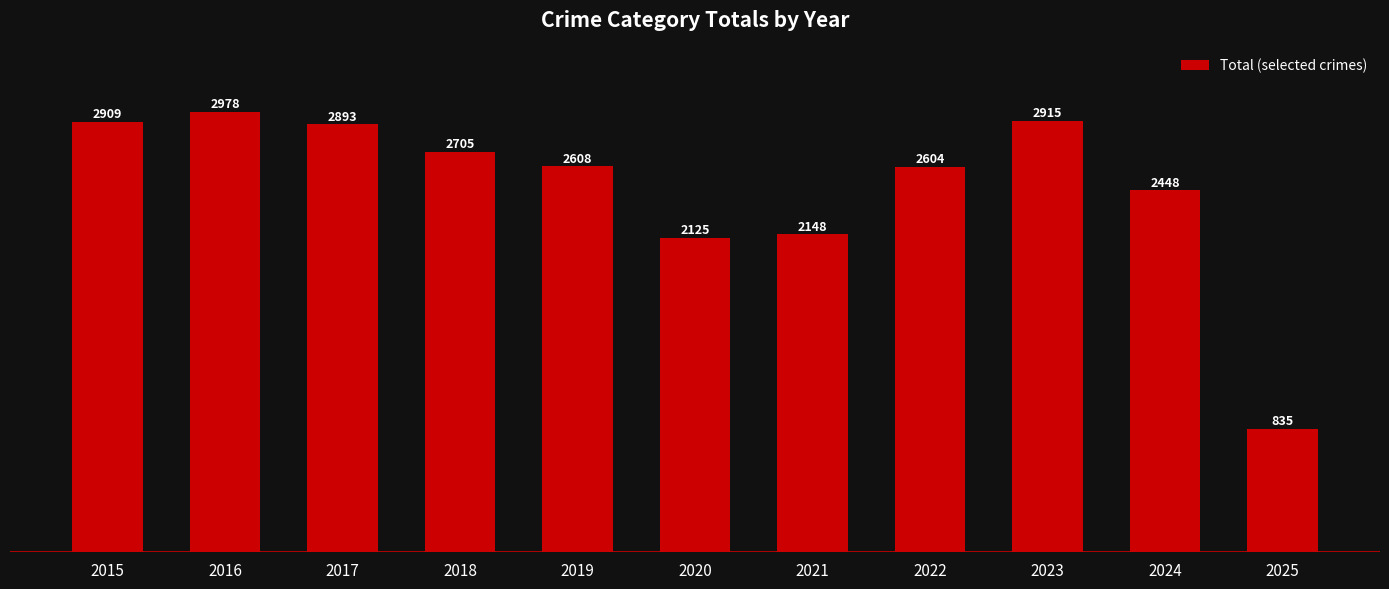

Which category has the lowest value across all series?

2025